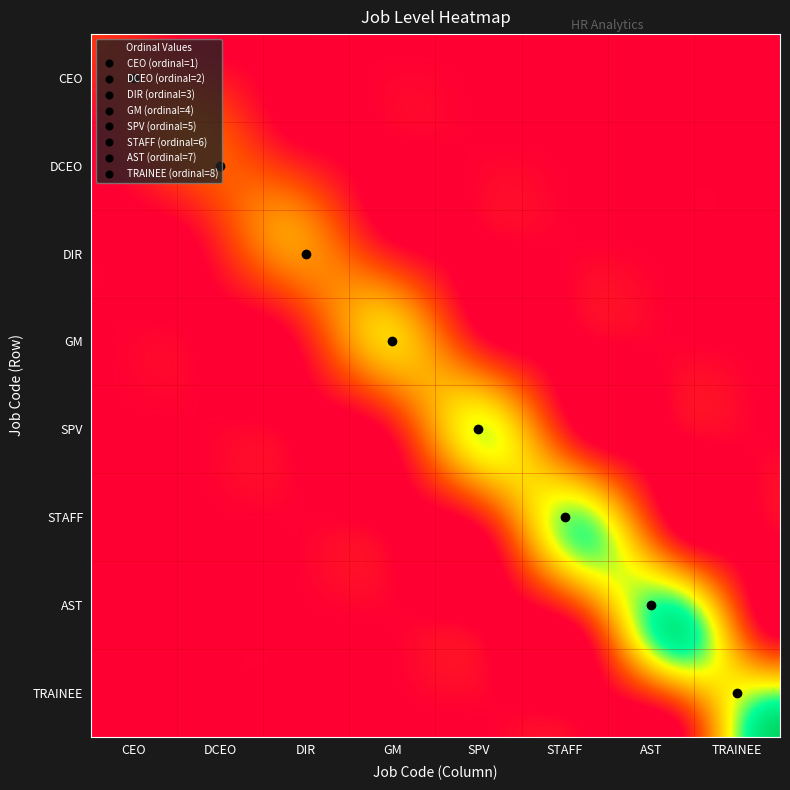

What is the difference between the maximum and minimum values in the CEO series?

1